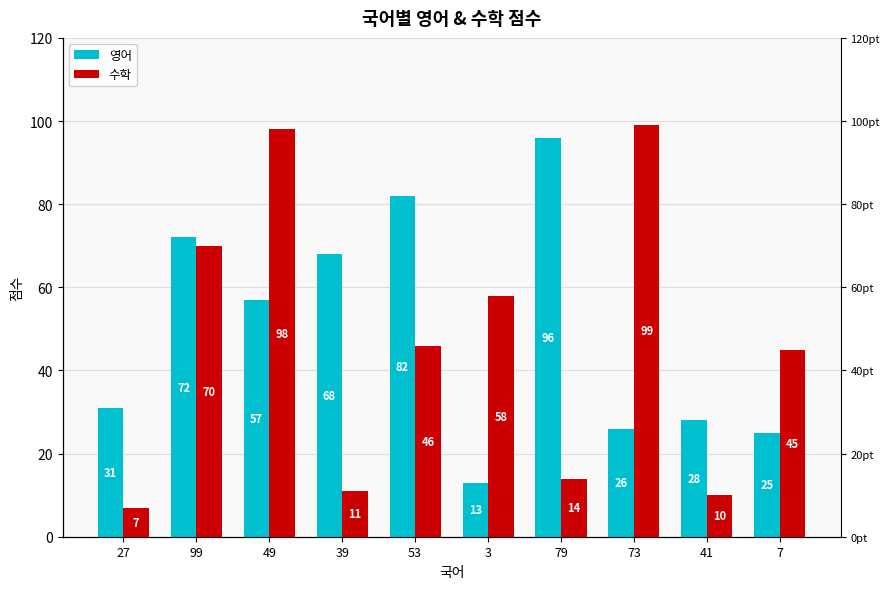

List the series in order of their overall mean, highest first.

영어, 수학